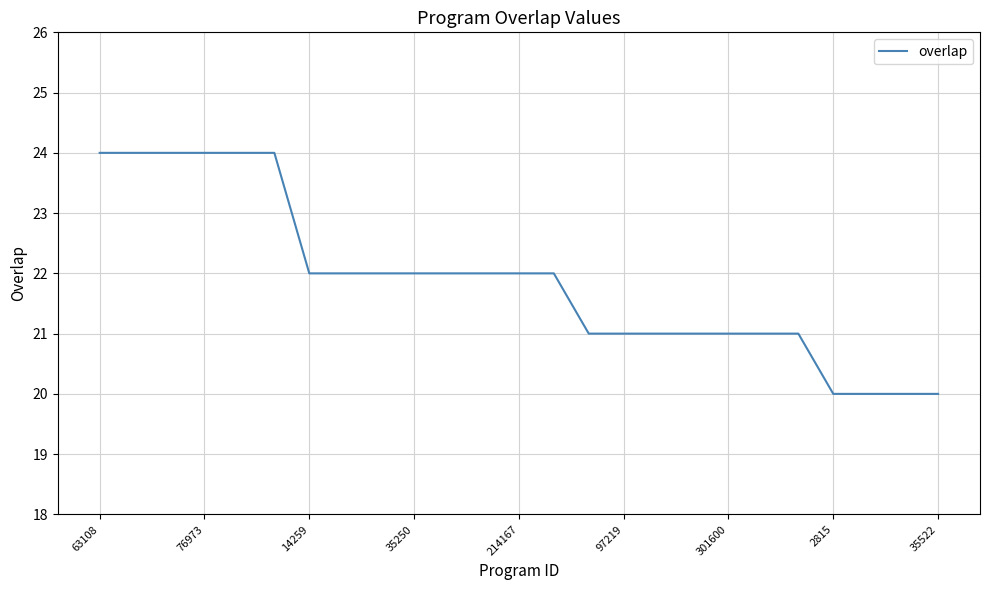

What is the difference between the maximum and minimum values?

4